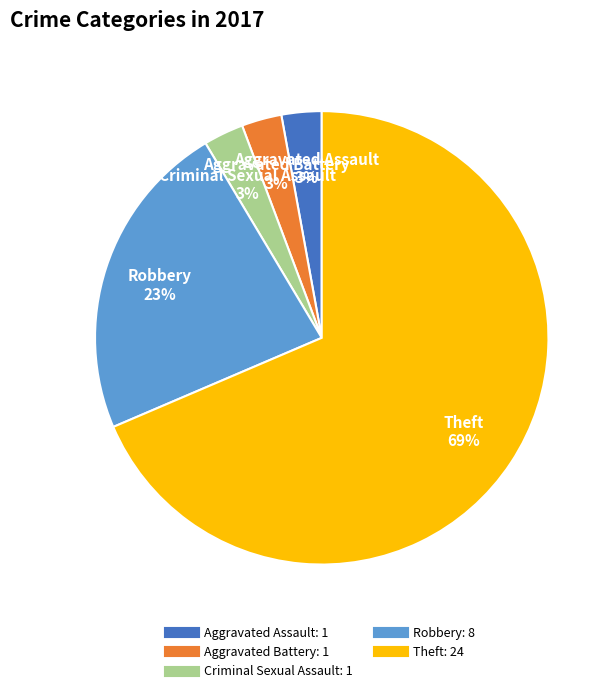

How many segments does this pie chart have?

5